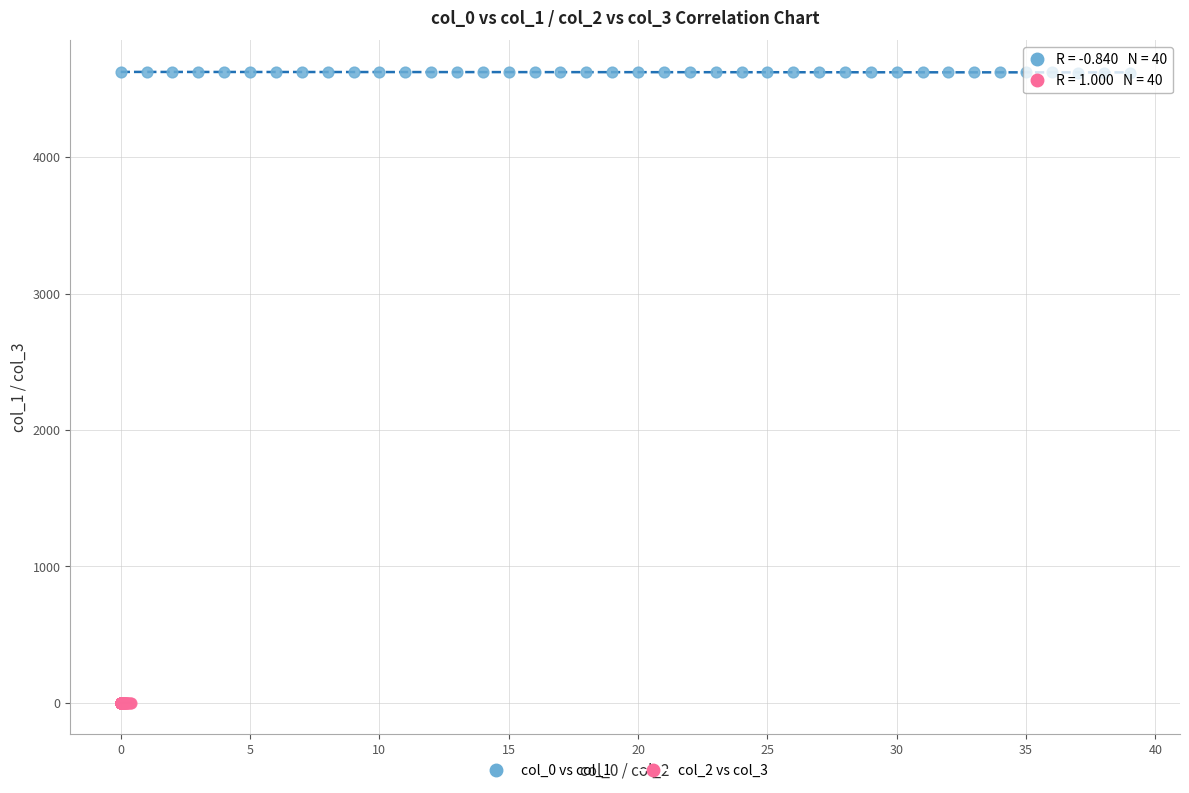

Which series contains the lowest Y value?

col_2 vs col_3